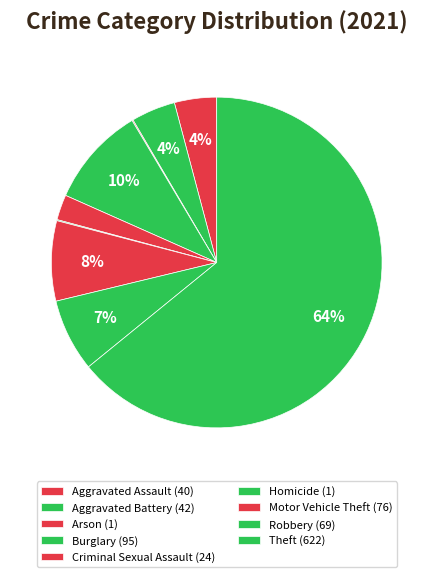

True or false: Robbery accounts for 1% of the total.

False